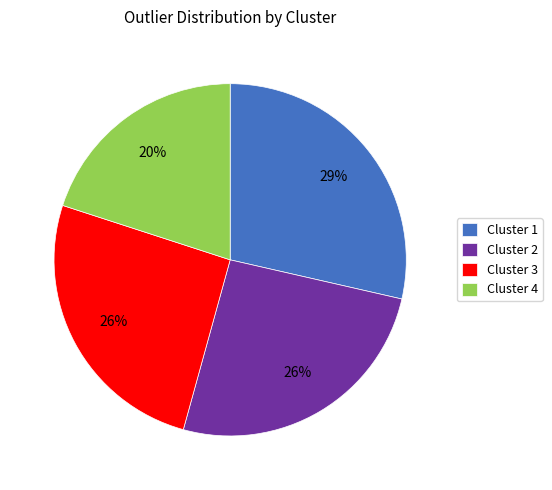

What is the smallest slice in the pie chart?

Cluster 4